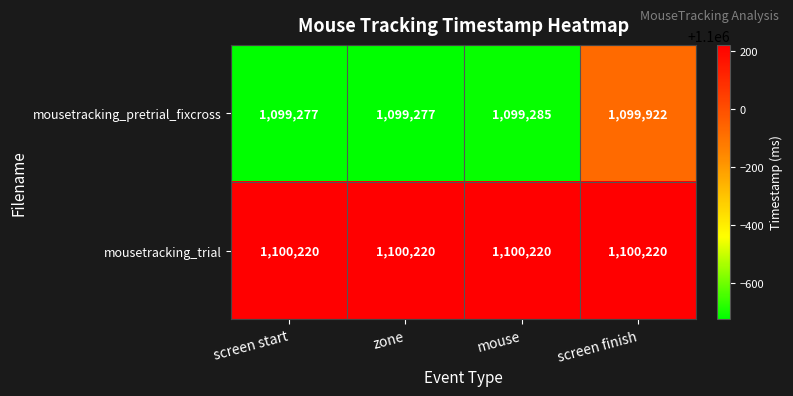

True or false: mousetracking_pretrial_fixcross has a value of 1458562 at mouse.

False